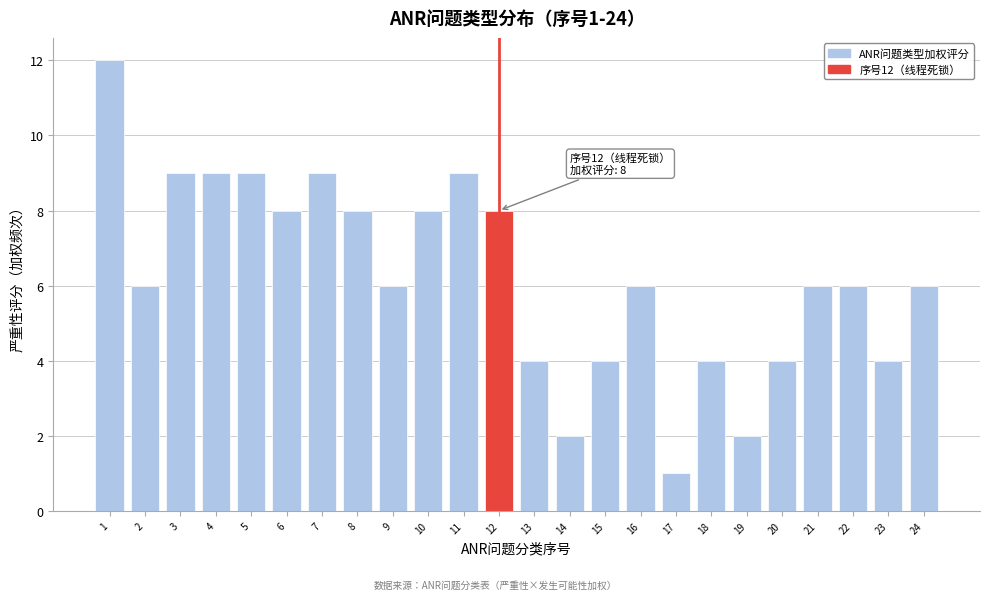

Reading left to right, what are all the values shown in this chart?

1=12	2=6	3=9	4=9	5=9	6=8	7=9	8=8	9=6	10=8	11=9	12=8	13=4	14=2	15=4	16=6	17=1	18=4	19=2	20=4	21=6	22=6	23=4	24=6